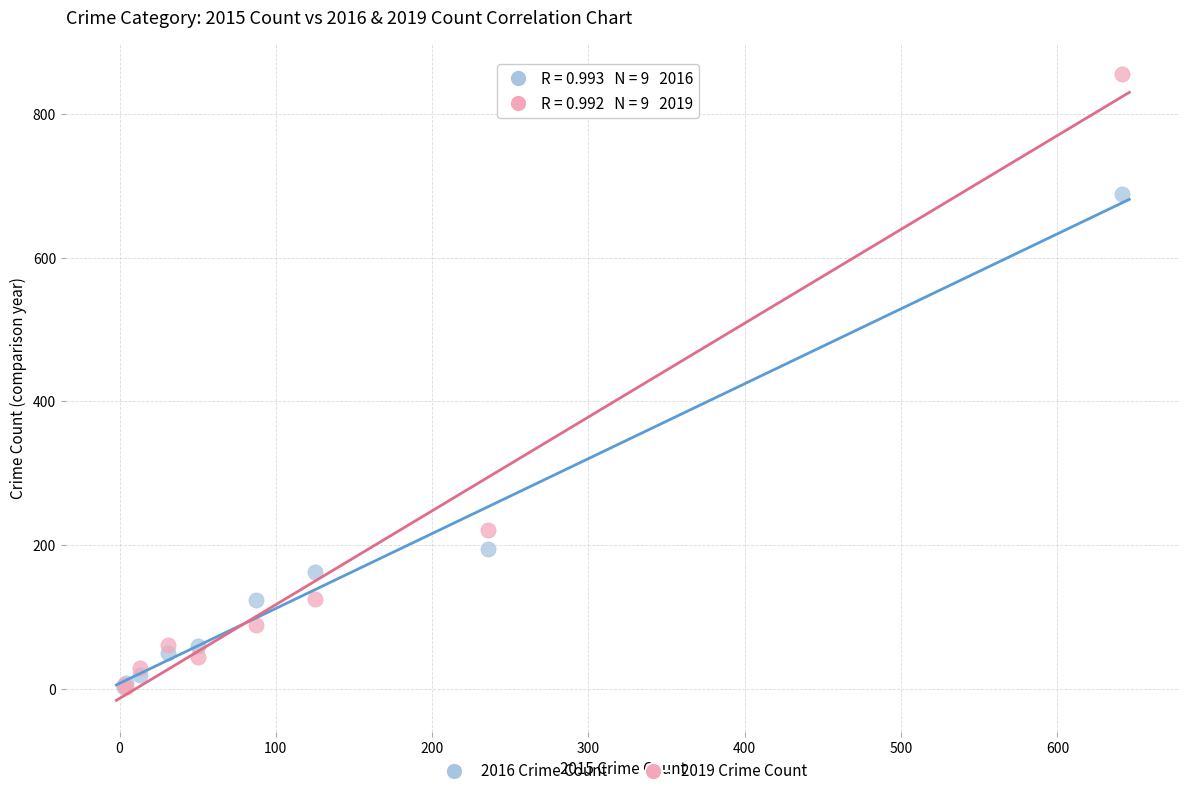

In the 2019 Crime Count series, what Y value is closest to 429?

221